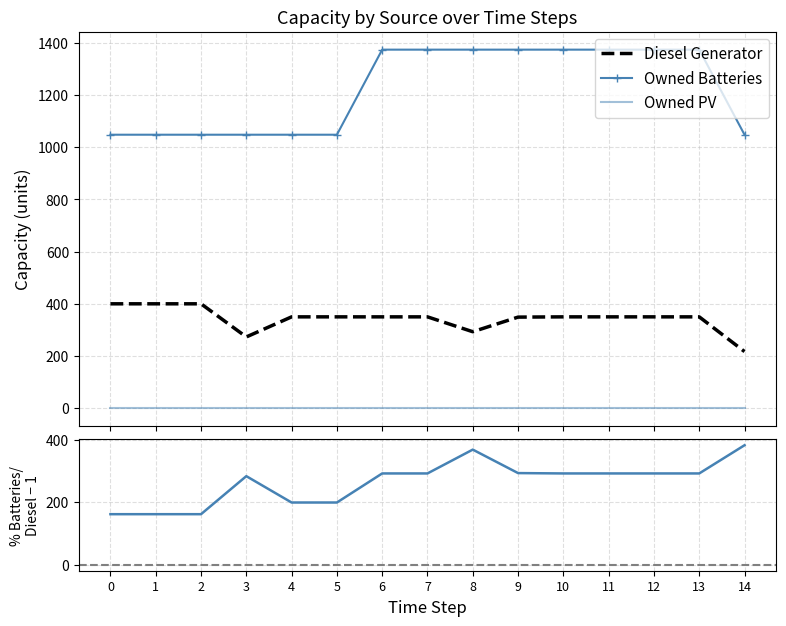

True or false: Diesel Generator and Owned Batteries intersect in this chart.

False